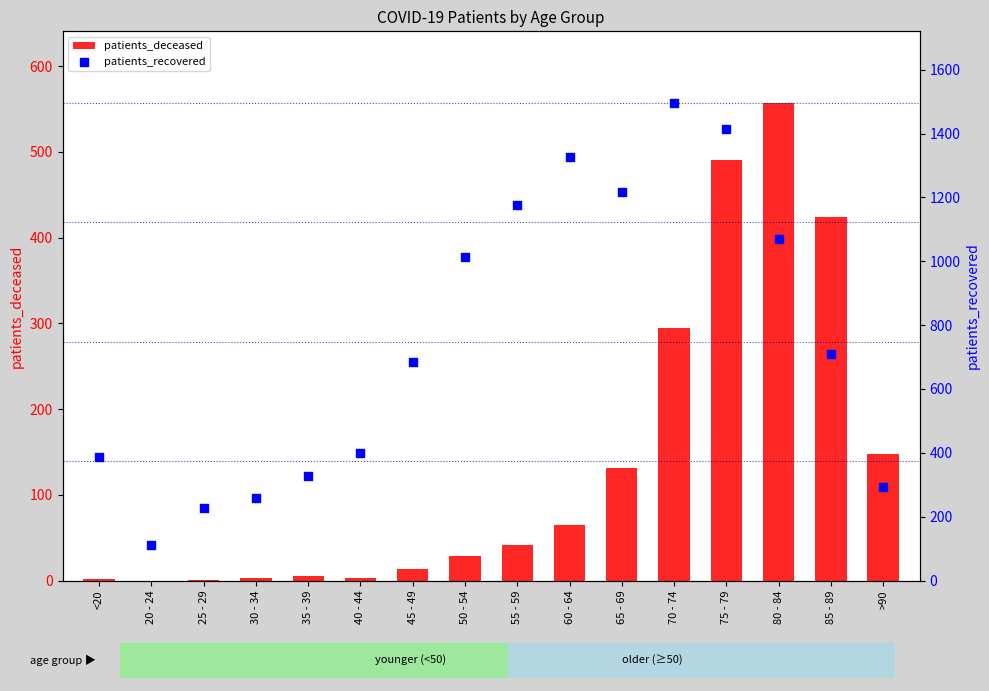

Which series has the largest total across all categories?

patients_recovered